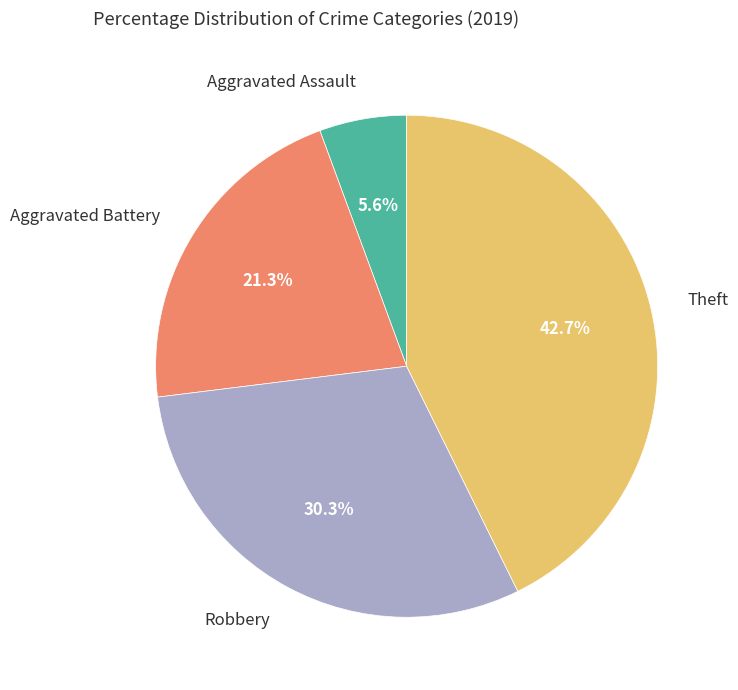

Does any single category account for the majority?

No